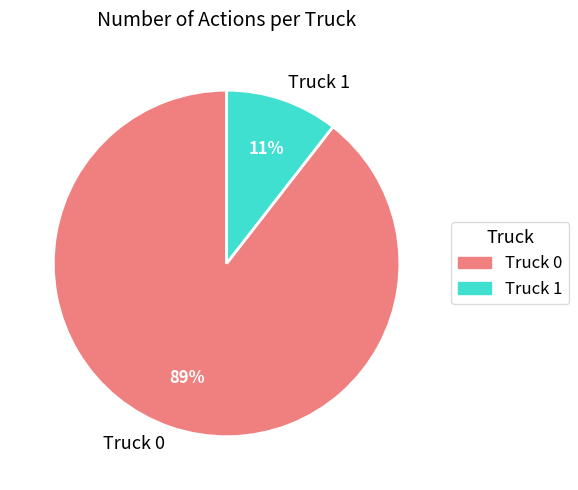

To the nearest percent, what is the average slice percentage?

50%